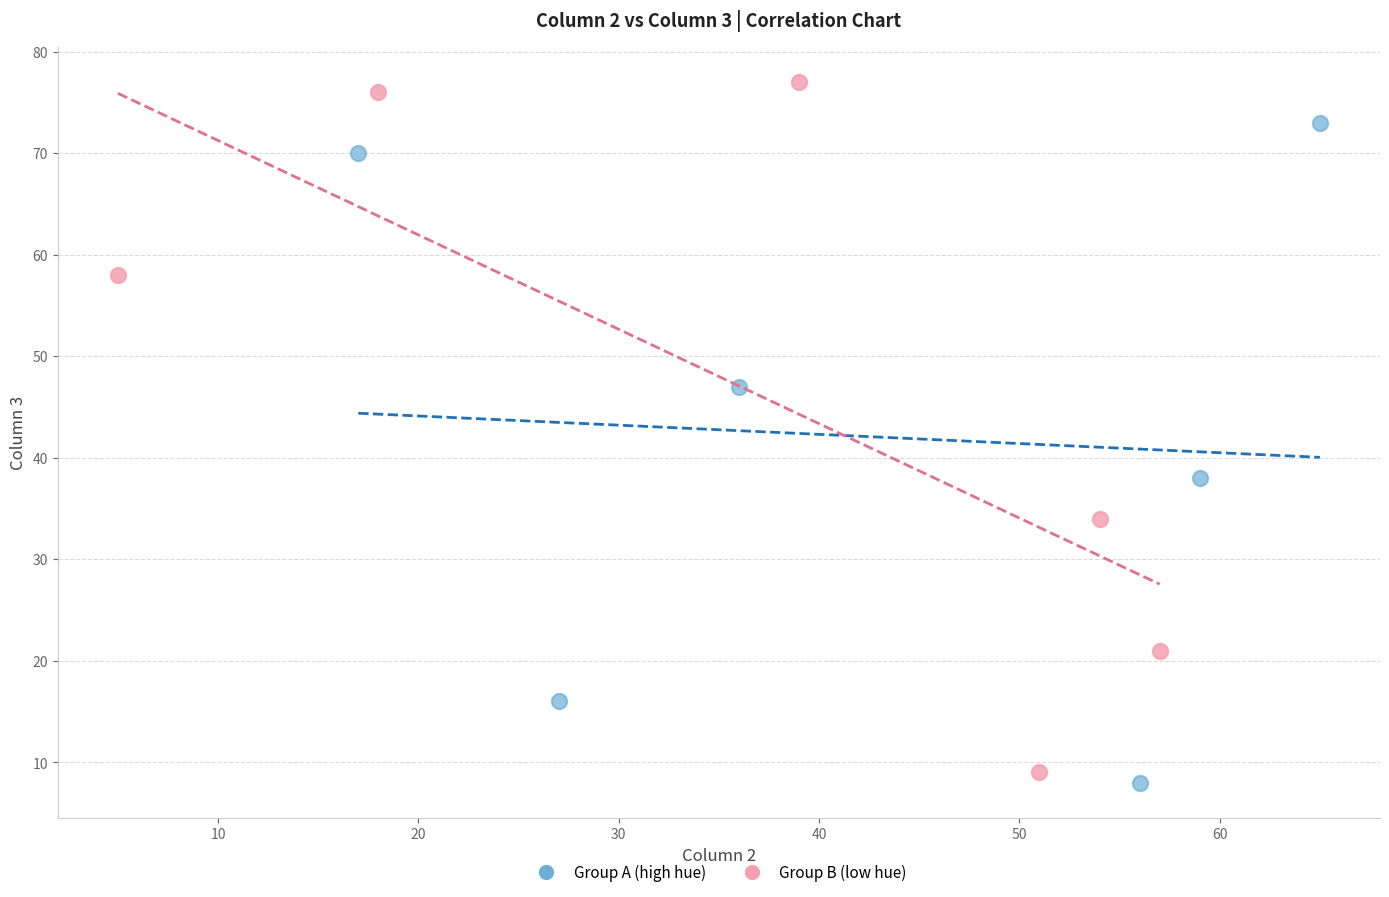

Which series contains the lowest Y value?

Group A (high hue)